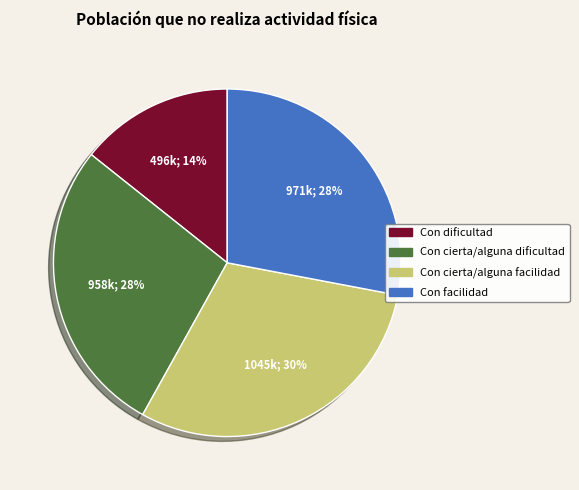

Which has a higher value, Con dificultad or Con facilidad?

Con facilidad